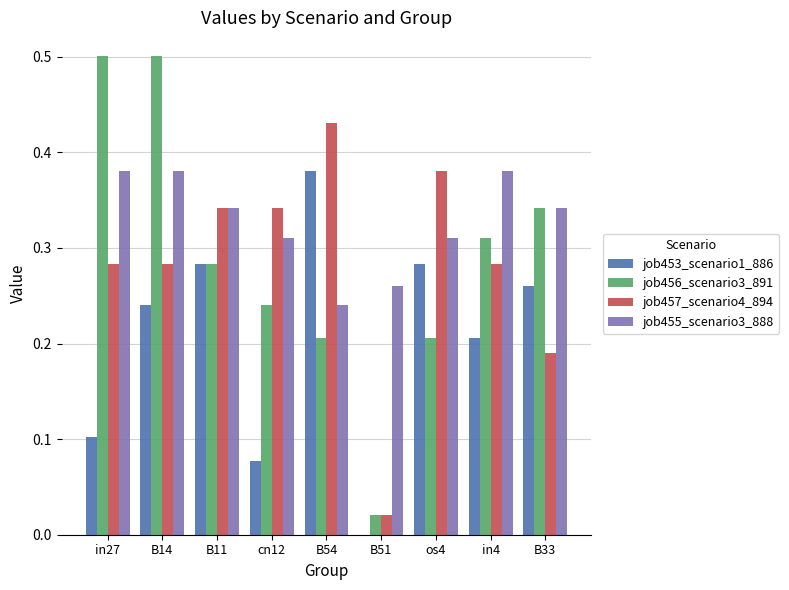

At which category is the sum across all series the highest?

B14